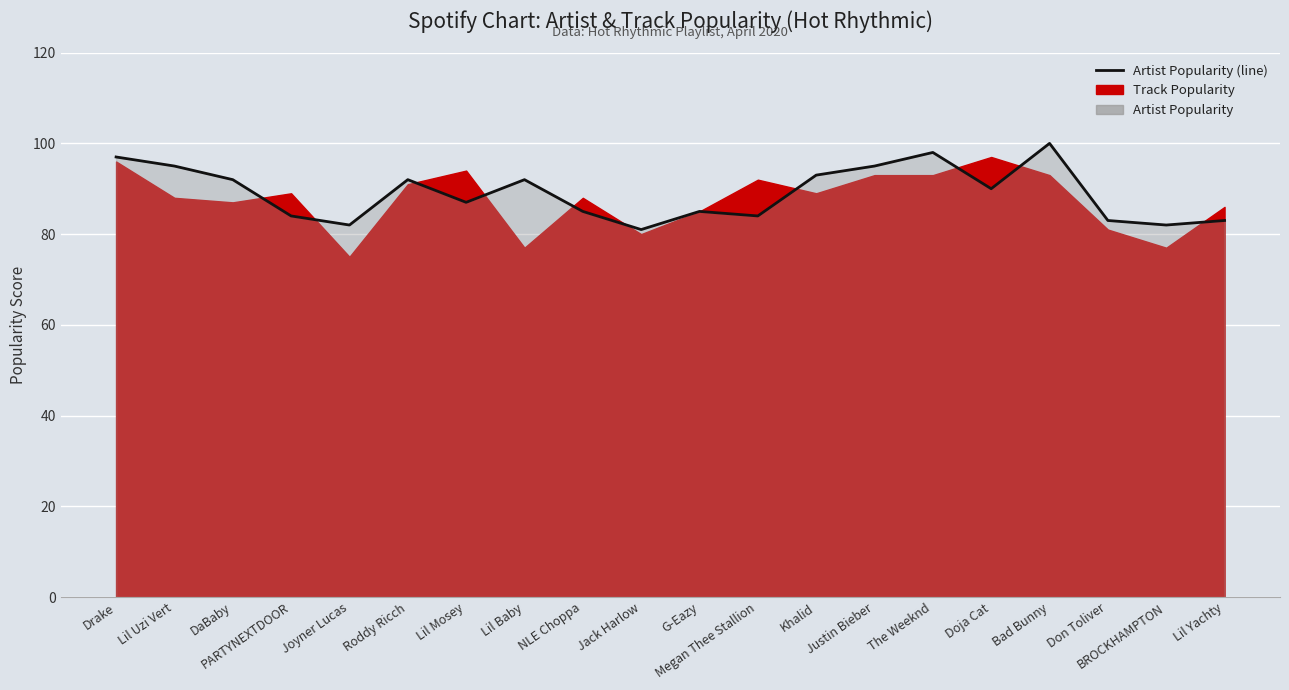

Reading left to right, transcribe all the data shown in this chart.

97	95	92	84	82	92	87	92	85	81	85	84	93	95	98	90	100	83	82	83